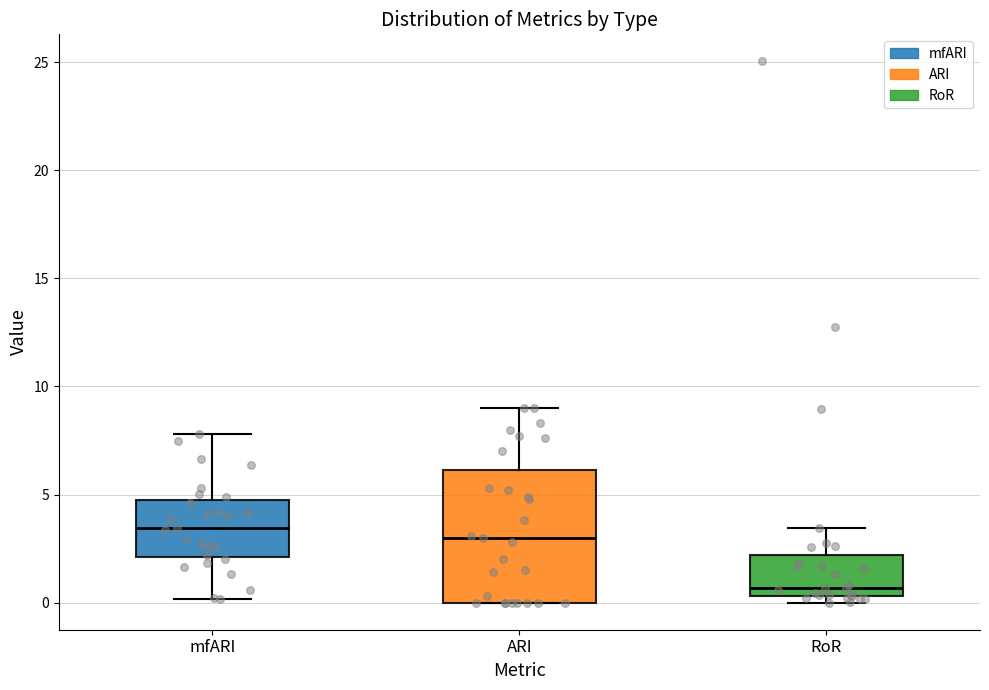

Comparing the boxes themselves (not the whiskers), which one is the tallest?

ARI